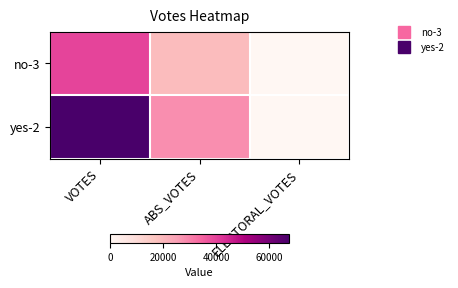

At which category is the sum across all series the highest?

VOTES